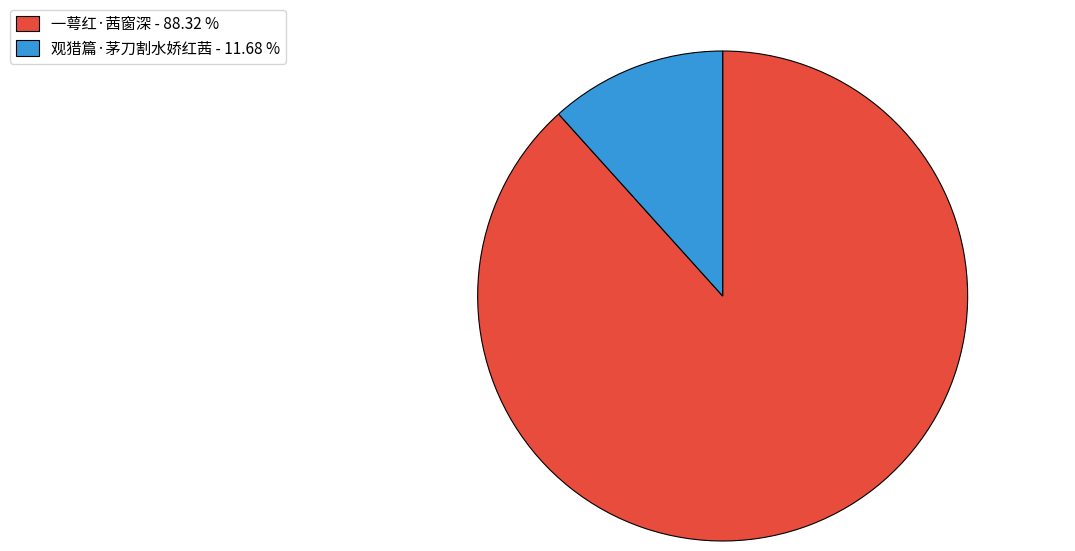

What is the ratio of the value at 一萼红·茜窗深 - 88.32 % to the value at 观猎篇·茅刀割水娇红茜 - 11.68 %?

7.6